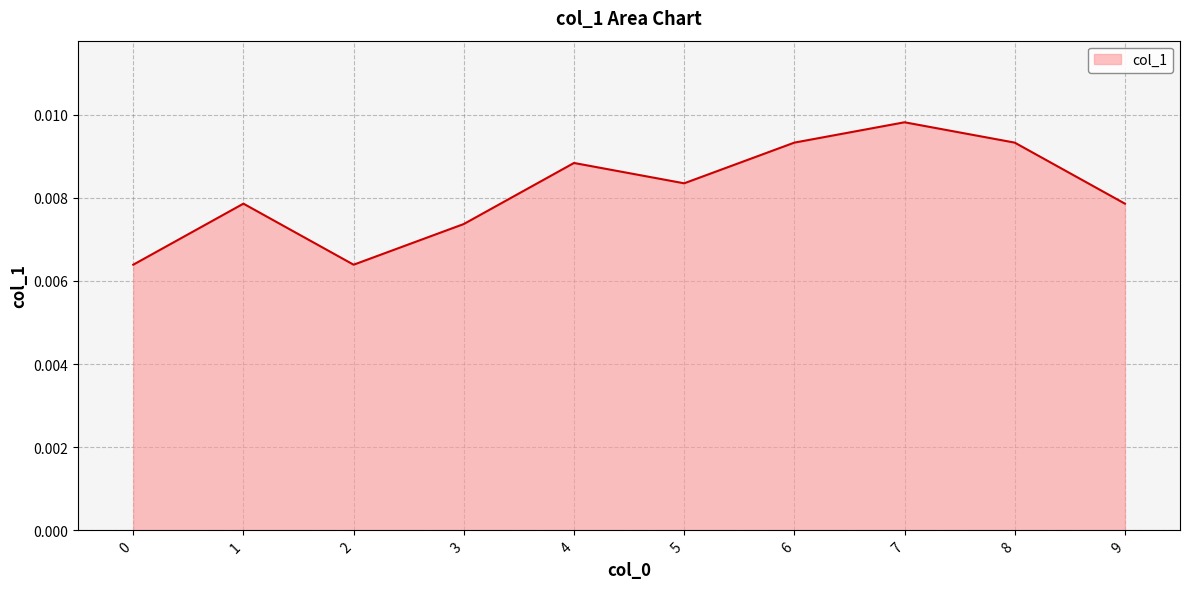

Which label corresponds to the largest value in the chart?

7